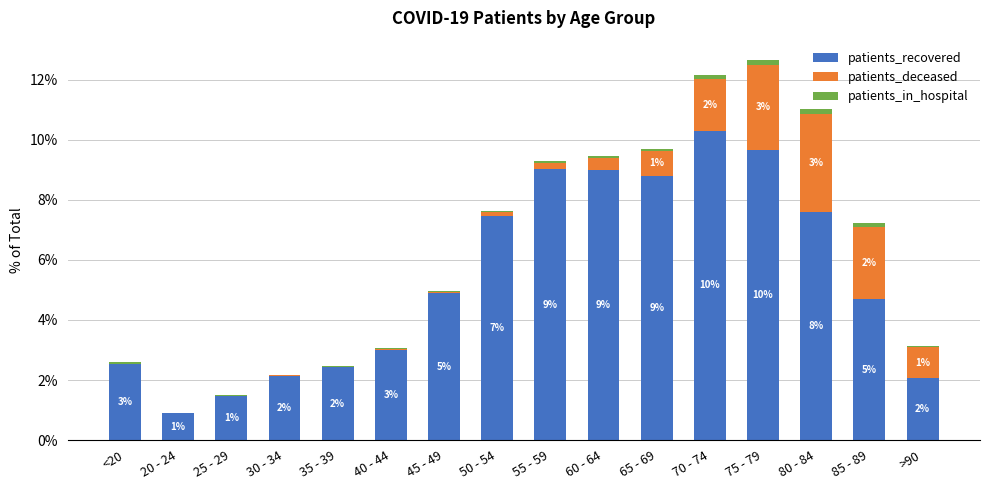

The patients_recovered series shows 2.7 at 85 - 89. True or false?

False